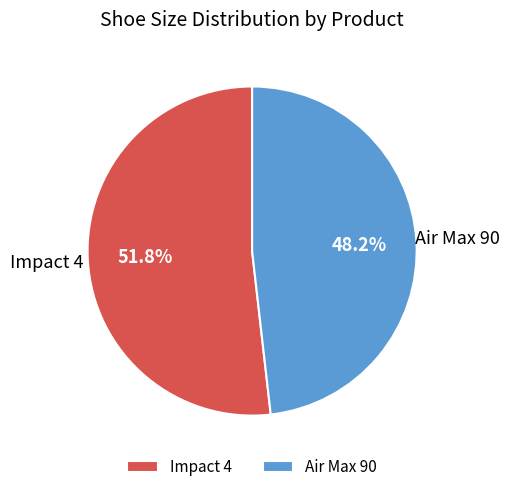

To the nearest percent, what is the difference between the Air Max 90 and Impact 4 slice percentages?

4%